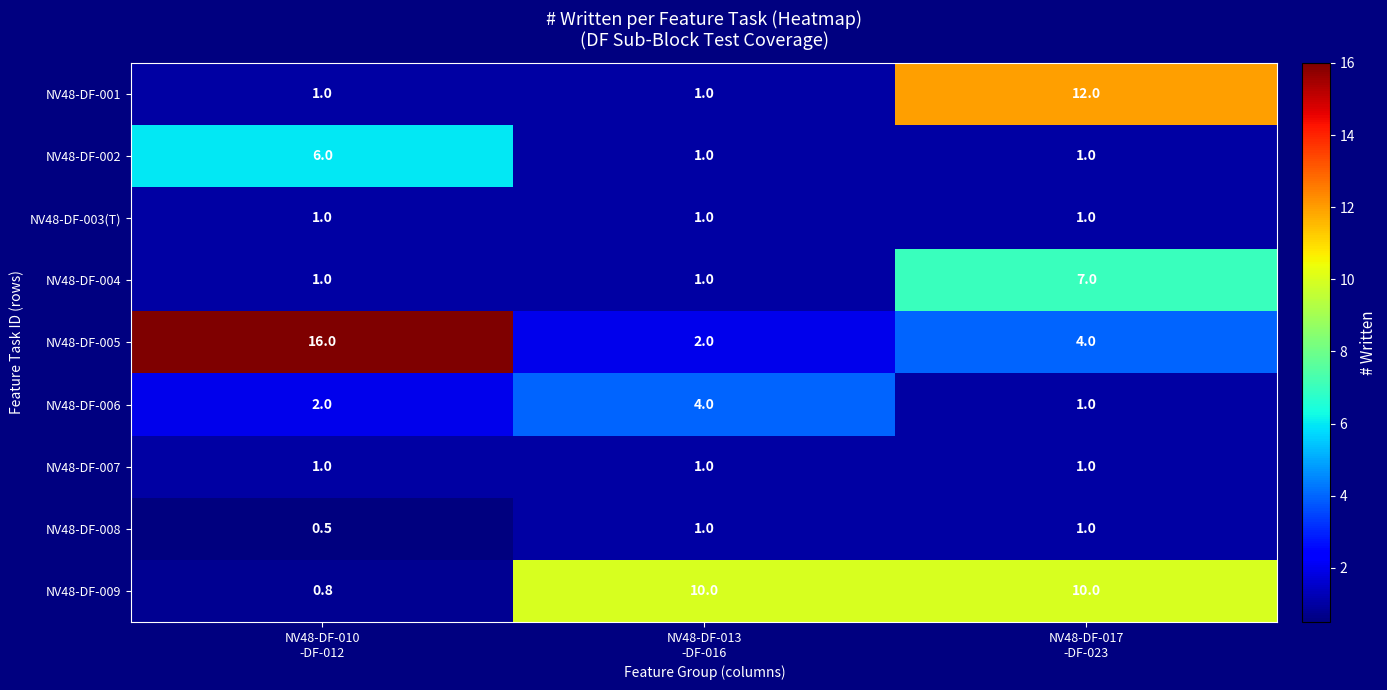

What is the difference between the maximum and minimum values in the NV48-DF-001 series?

11.0